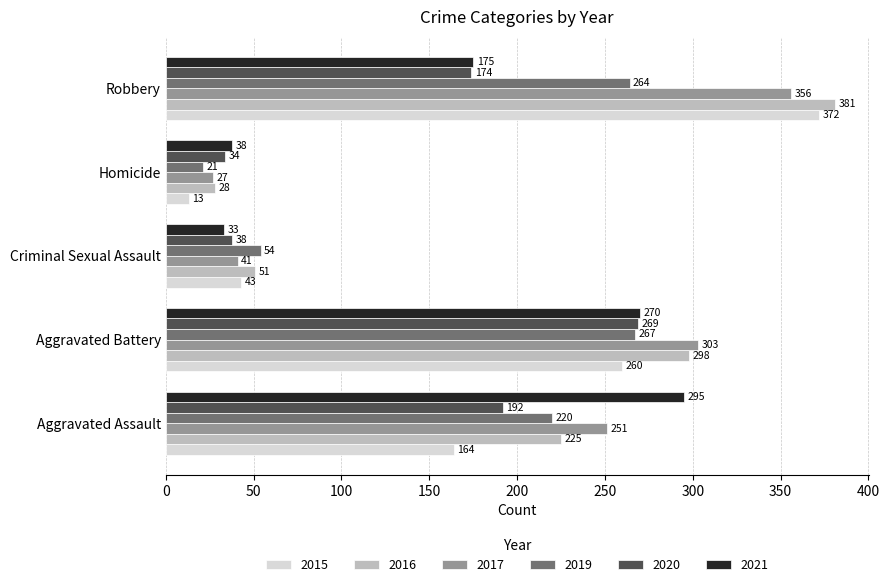

Which category has the highest value in the 2020 series?

Aggravated Battery